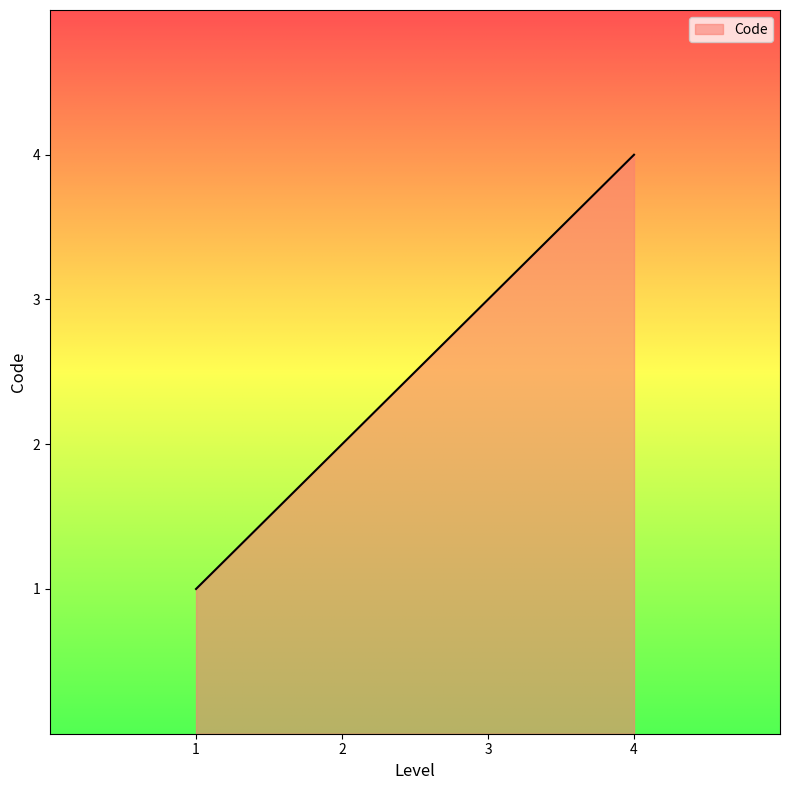

What is the difference between the maximum and minimum values?

3.0